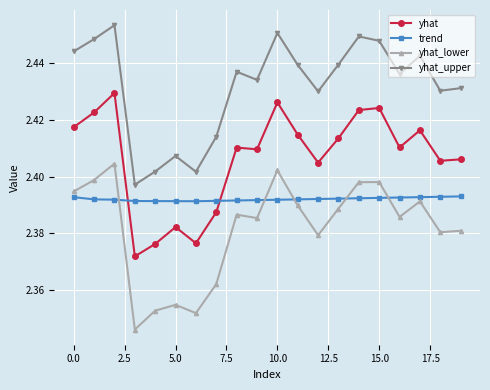

Does the chart display data point markers on the line(s)?

Yes